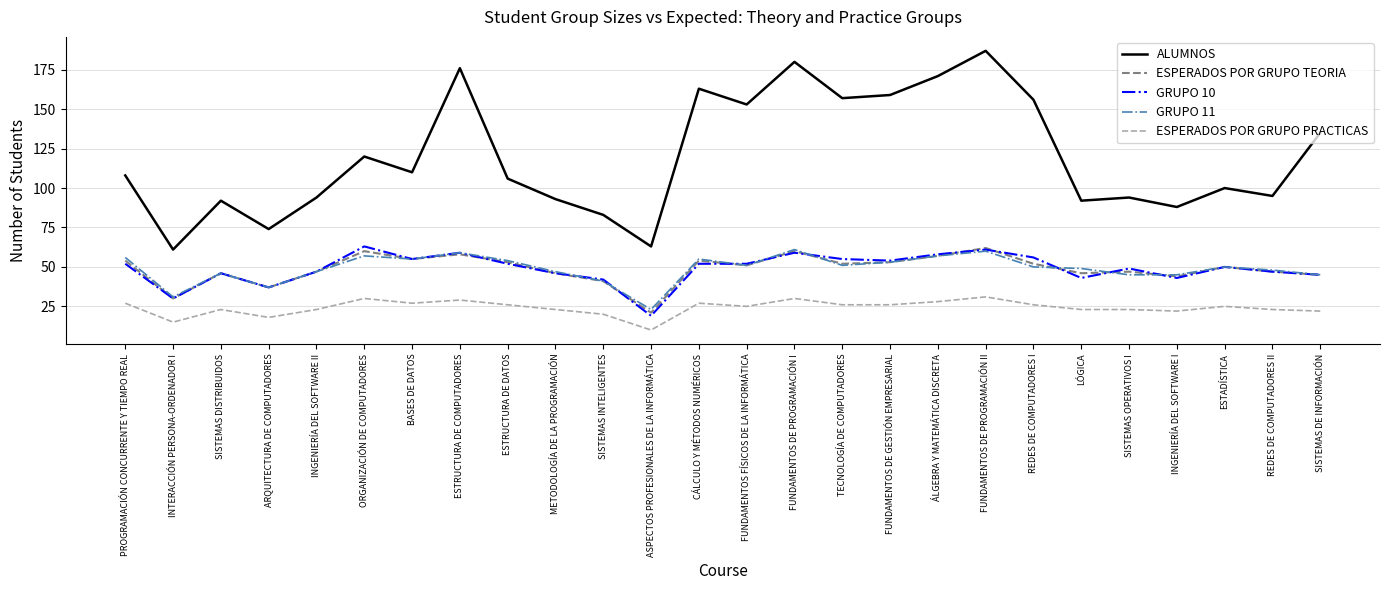

What is the sum of the ESPERADOS POR GRUPO TEORIA values at FUNDAMENTOS DE GESTIÓN EMPRESARIAL and INGENIERÍA DEL SOFTWARE II?

100